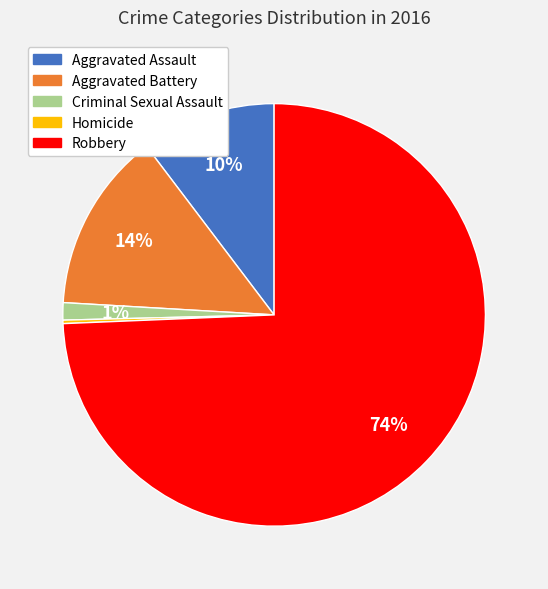

To the nearest percent, what percentage of the pie is Aggravated Battery?

14%